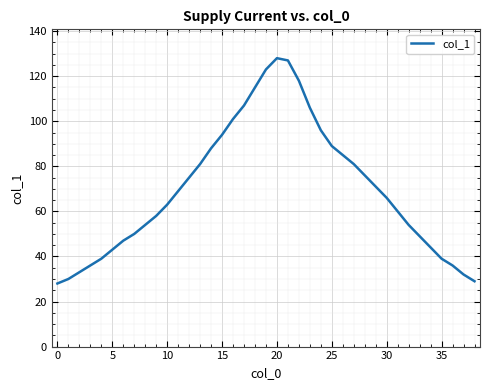

What is the average value?

70